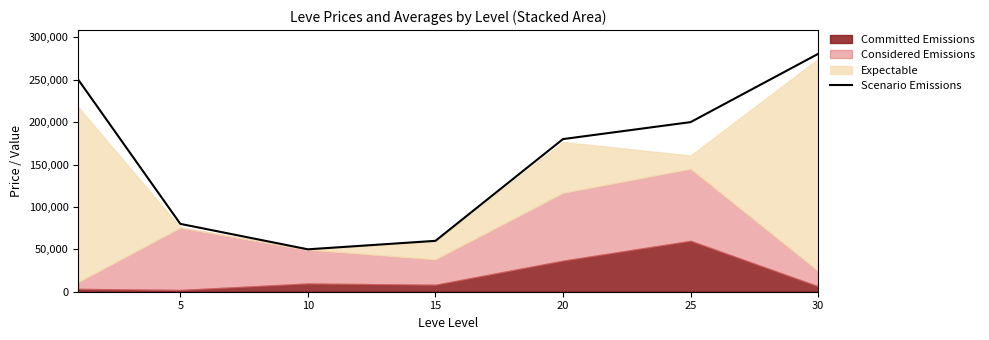

The value of Scenario Emissions at 25 is 87199. True or false?

False